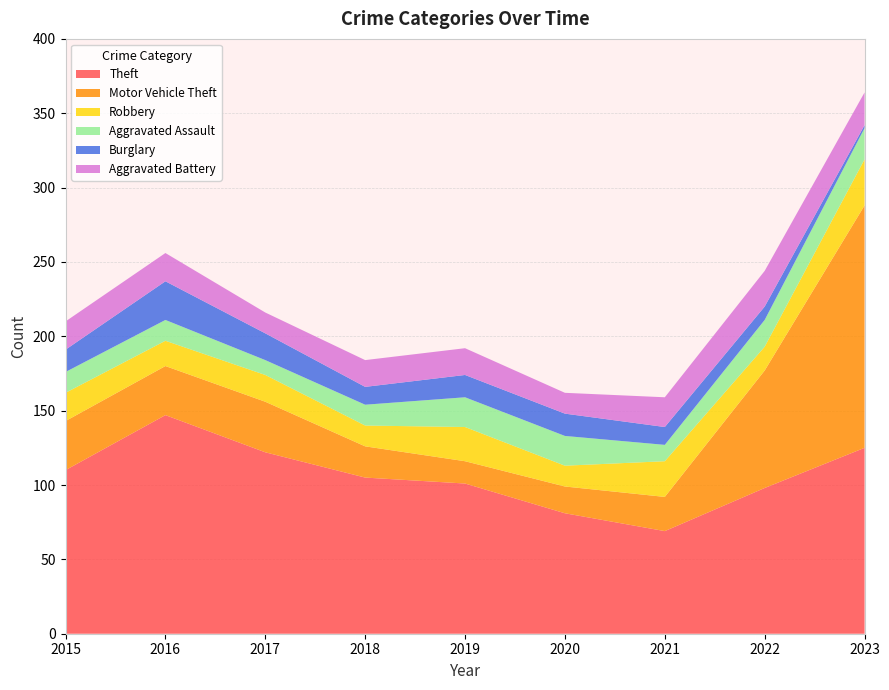

Reading left to right, what are all the values shown in this chart?

Theft: 110	147	122	105	101	81	69	98	125
Motor Vehicle Theft: 33	33	34	21	15	18	23	79	163
Robbery: 19	17	18	14	23	14	24	16	31
Aggravated Assault: 14	14	10	14	20	20	11	18	21
Burglary: 15	26	18	12	15	15	12	9	2
Aggravated Battery: 19	19	14	18	18	14	20	24	22